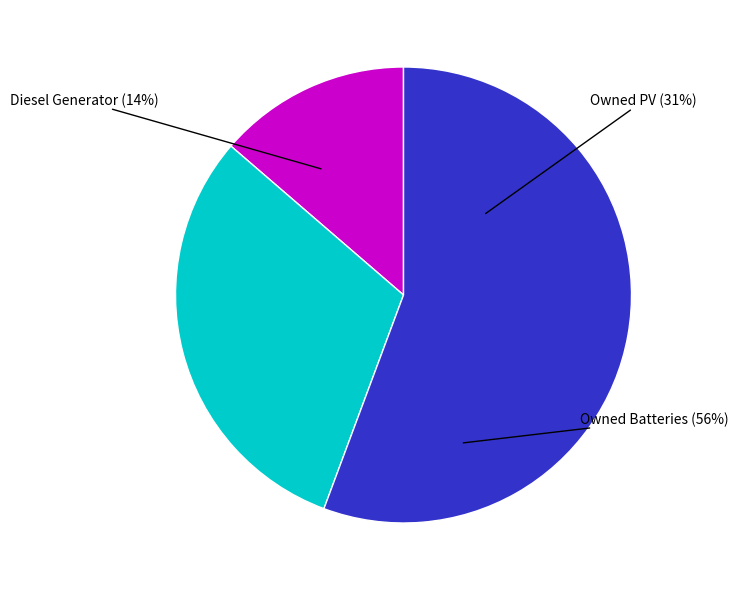

What portion of the pie excludes Owned PV?

69.3%